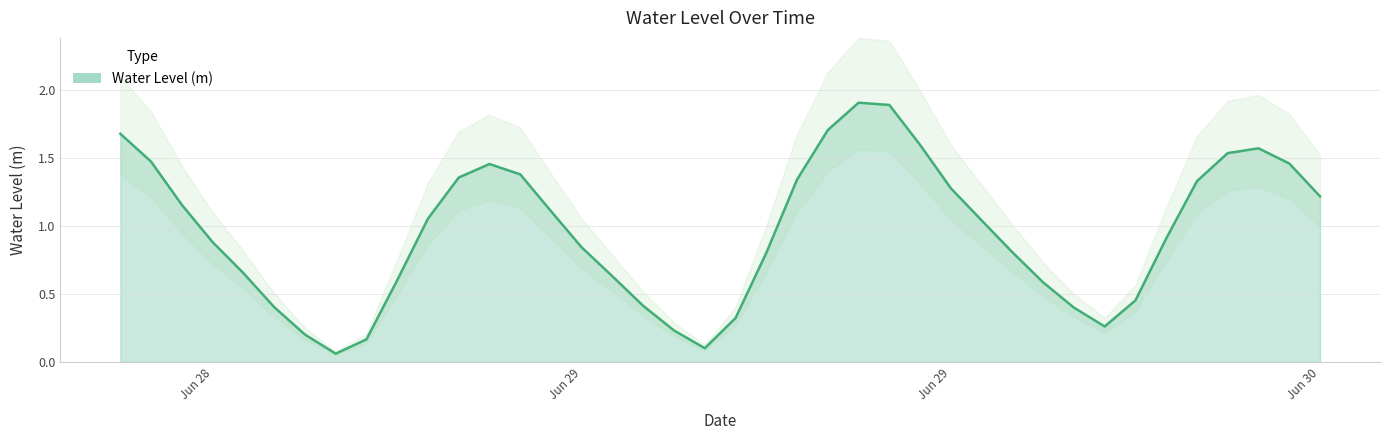

True or false: the data has more than 0 interior local peaks.

True